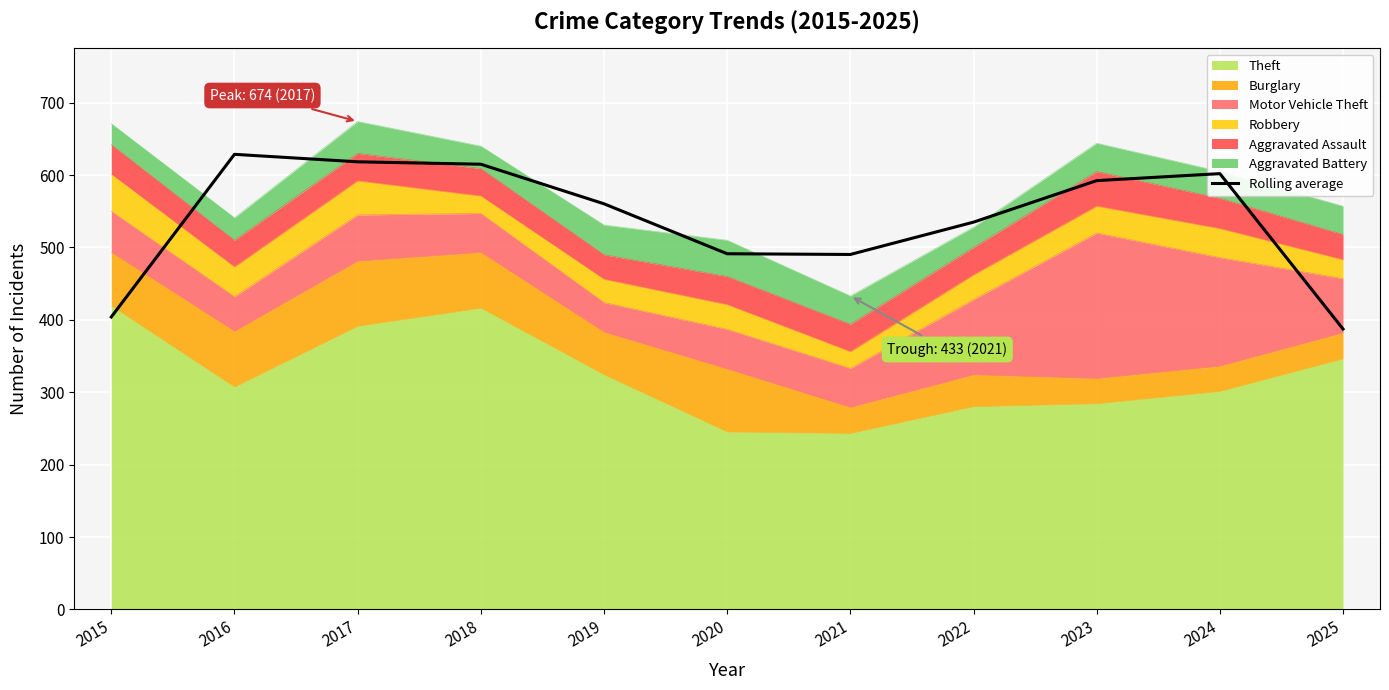

True or false: there are more than 1 points higher than both neighbors.

True